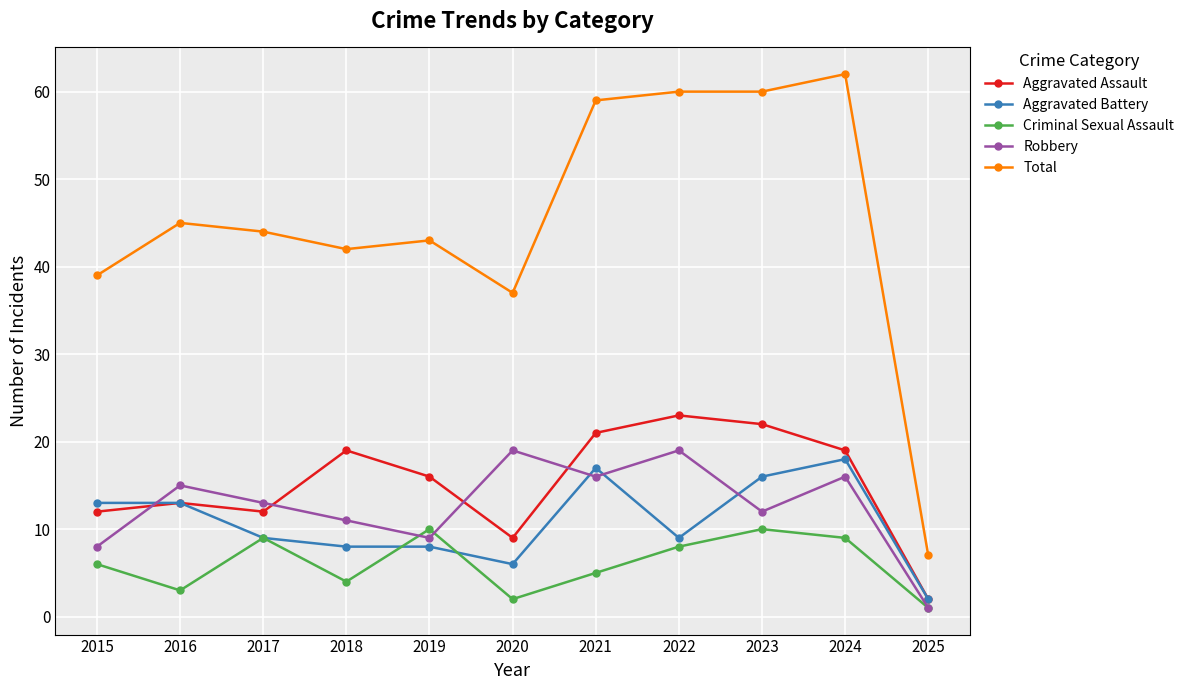

True or false: Total and Criminal Sexual Assault intersect in this chart.

False